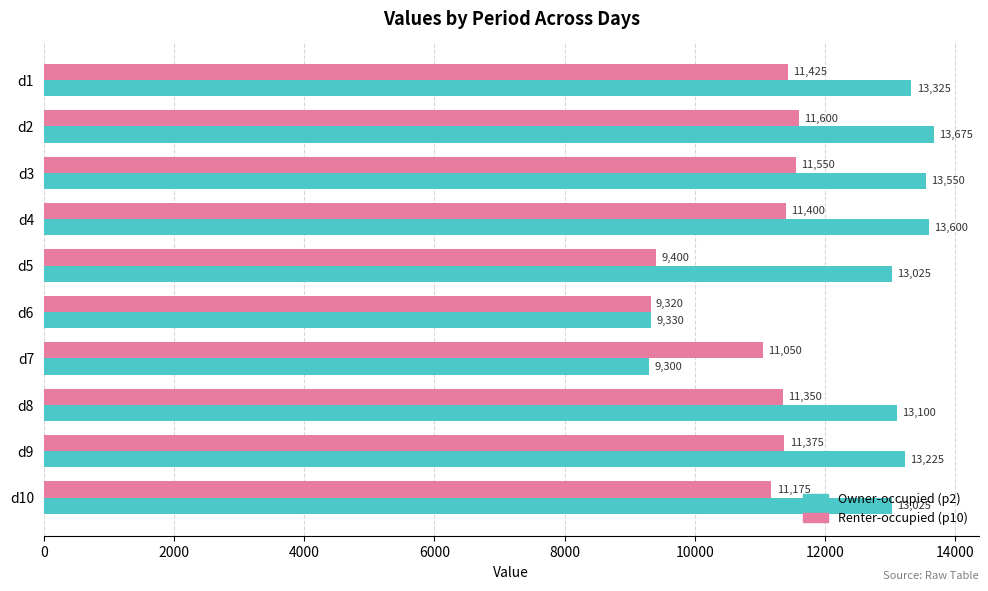

What is the smallest value displayed?

9300